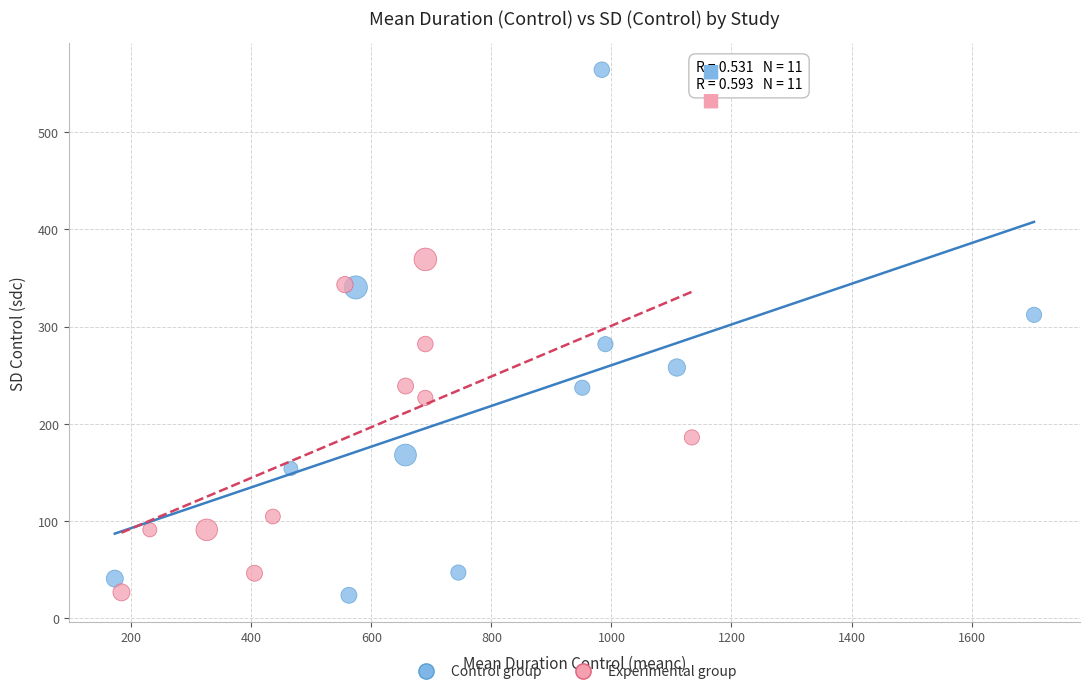

Which series has the largest Y range (max minus min)?

Control group